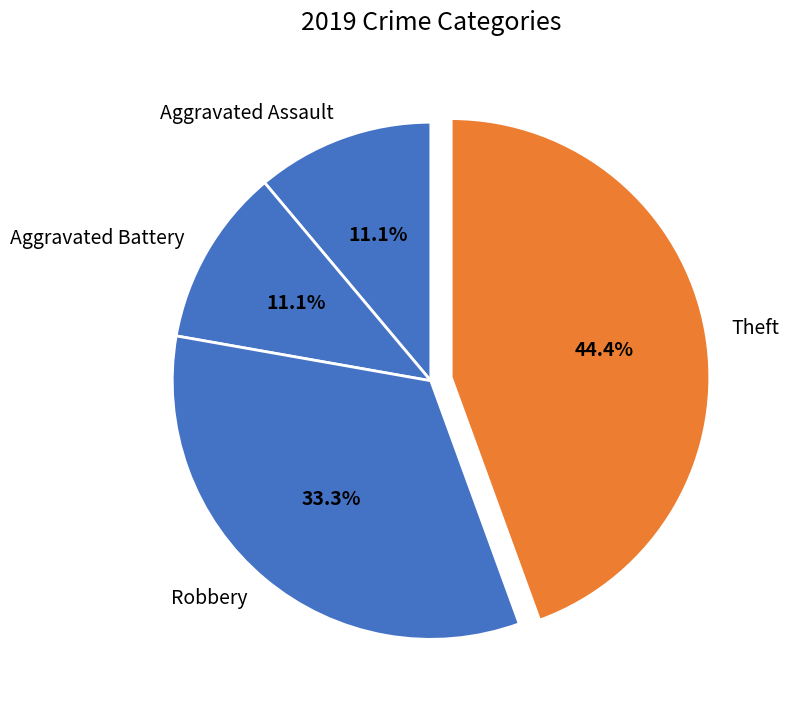

To the nearest percent, what portion does Robbery represent?

33%